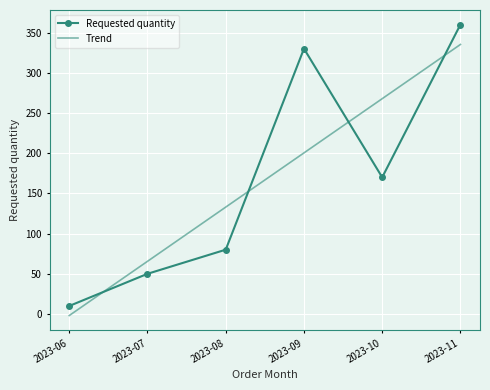

What is the average value of the Requested quantity series?

166.7